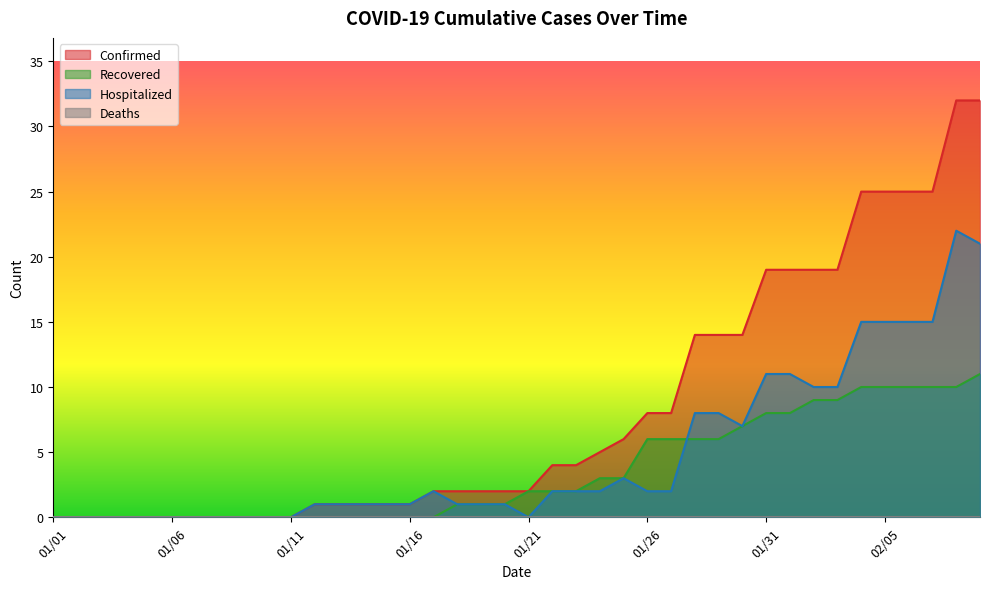

At which label does Confirmed first exceed 2?

01/22